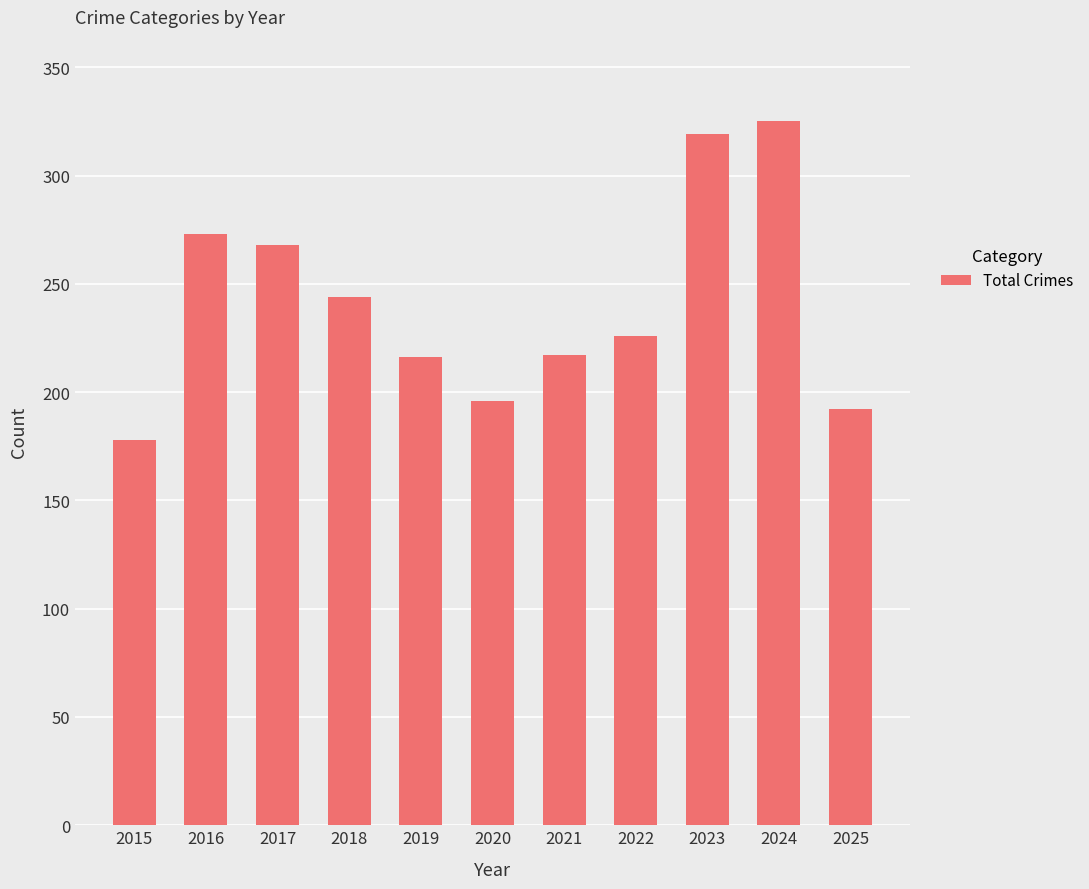

What is the minimum value shown in the chart?

178